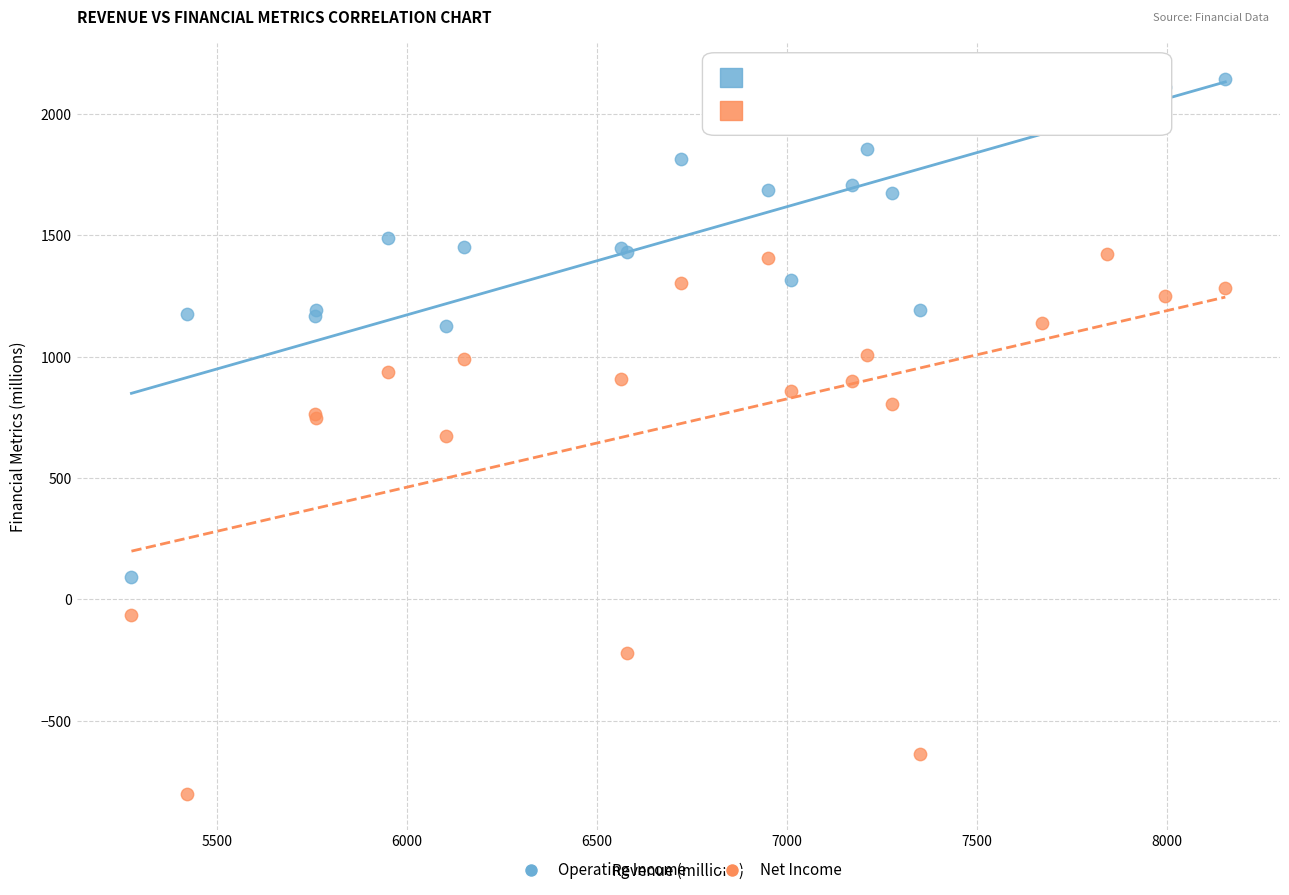

What are all the series names shown in the legend?

Operating Income, Net Income